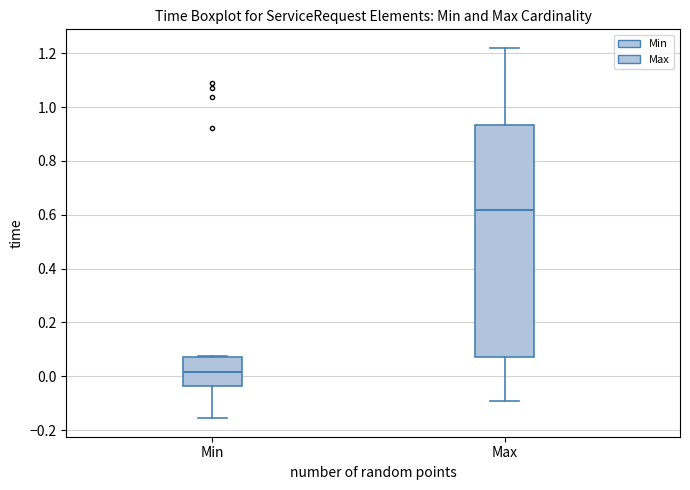

Reading left to right, read every box against the y-axis: the position of its median line, the range the box covers, and the ends of its whiskers. The values are not printed on the chart, so give them approximately, as read against the axis.

Min: median 0.02, box -0.04 to 0.08, whiskers -0.16 to 0.08
Max: median 0.62, box 0.08 to 0.94, whiskers -0.10 to 1.22